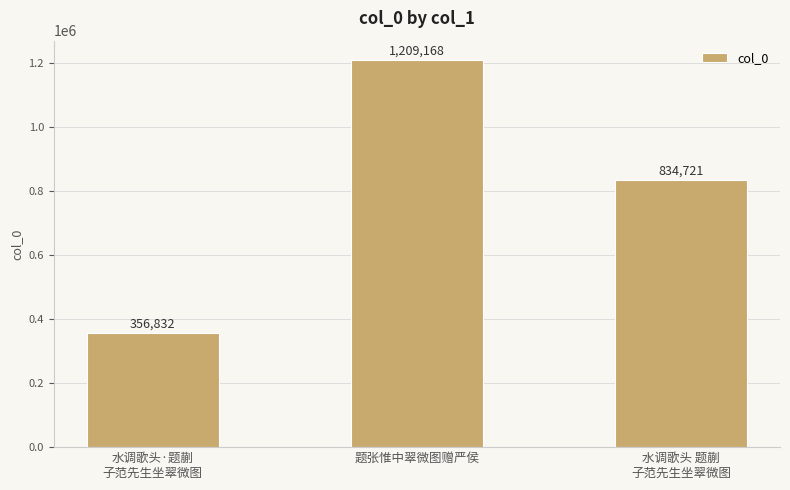

Count the values in the range 356832 to 1209168.

3